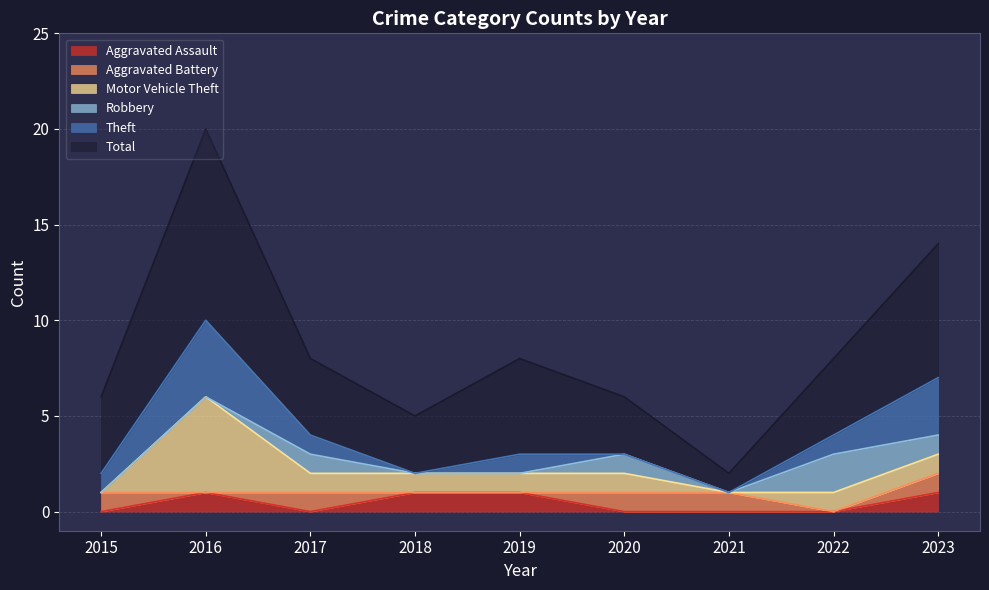

Reading left to right, list all the values displayed in this chart.

Aggravated Assault: 2015=0	2016=1	2017=0	2018=1	2019=1	2020=0	2021=0	2022=0	2023=1
Aggravated Battery: 2015=1	2016=0	2017=1	2018=0	2019=0	2020=1	2021=1	2022=0	2023=1
Motor Vehicle Theft: 2015=0	2016=5	2017=1	2018=1	2019=1	2020=1	2021=0	2022=1	2023=1
Robbery: 2015=0	2016=0	2017=1	2018=0	2019=0	2020=1	2021=0	2022=2	2023=1
Theft: 2015=1	2016=4	2017=1	2018=0	2019=1	2020=0	2021=0	2022=1	2023=3
Total: 2015=4	2016=10	2017=4	2018=3	2019=5	2020=3	2021=1	2022=4	2023=7